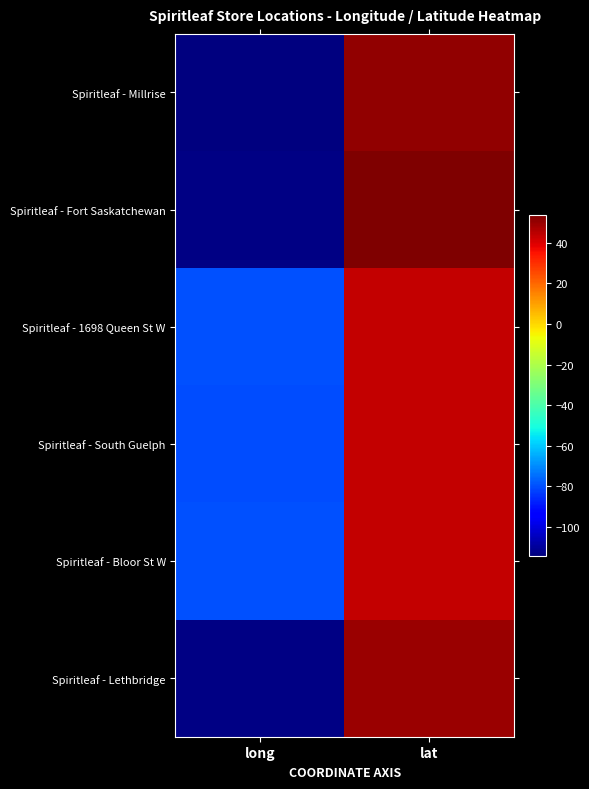

At which category is the sum across all series the highest?

lat